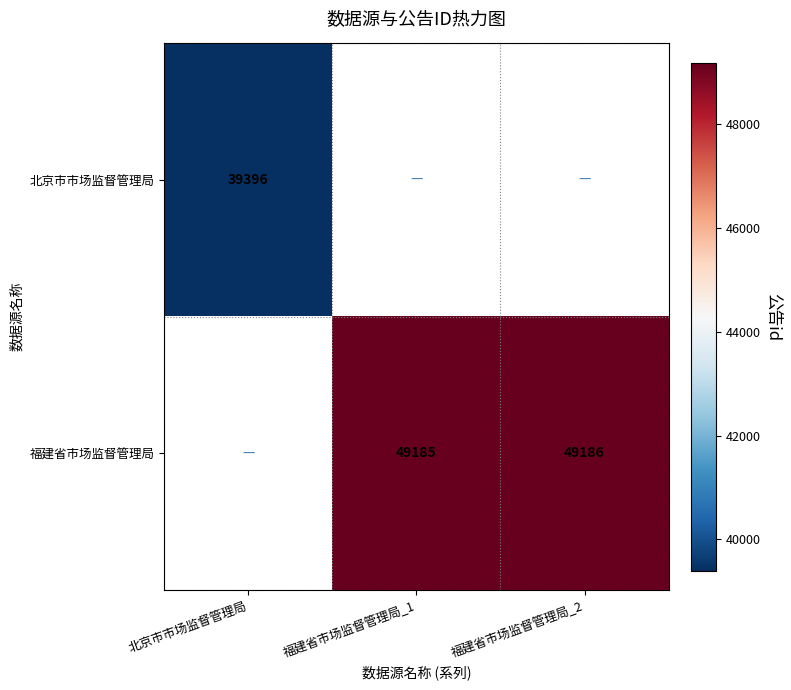

True or false: 福建省市场监督管理局 has a value of 49185 at 福建省市场监督管理局_1.

True